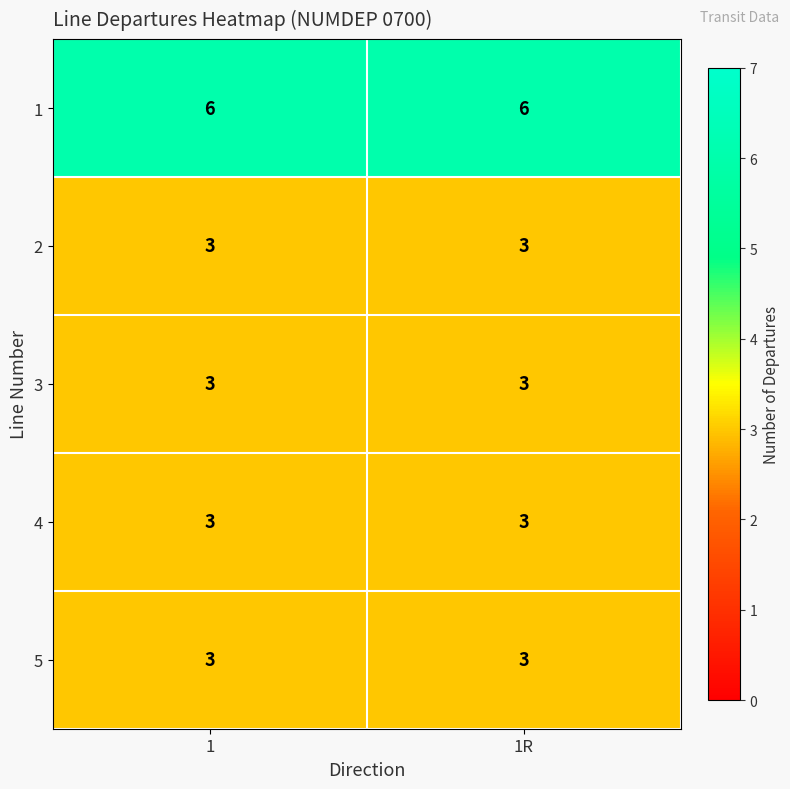

The 3 series shows 4 at 1R. True or false?

False